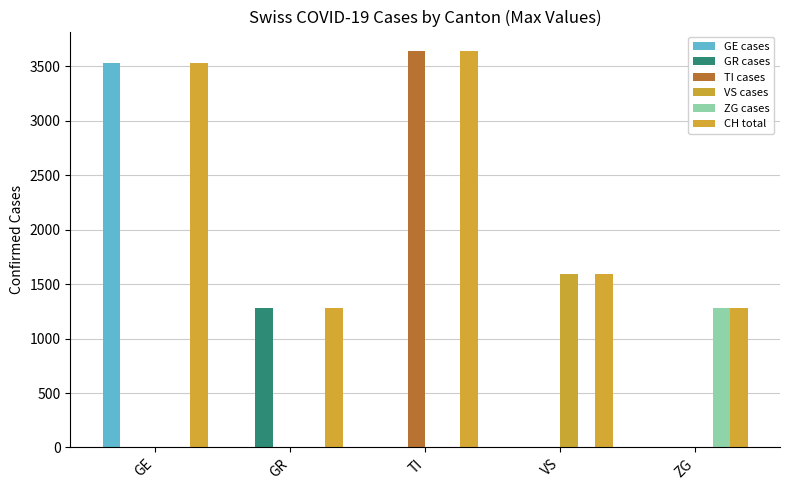

The TI cases series shows 2065 at TI. True or false?

False